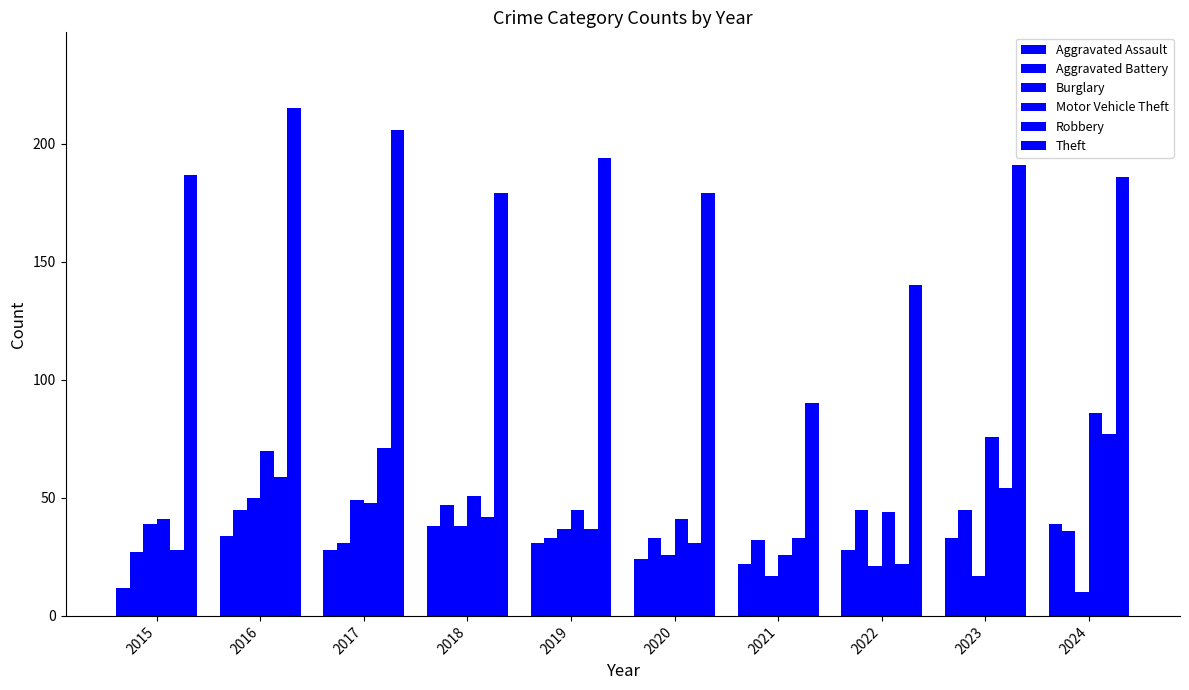

Rank the series by their maximum value, from lowest to highest.

Aggravated Assault, Aggravated Battery, Burglary, Robbery, Motor Vehicle Theft, Theft